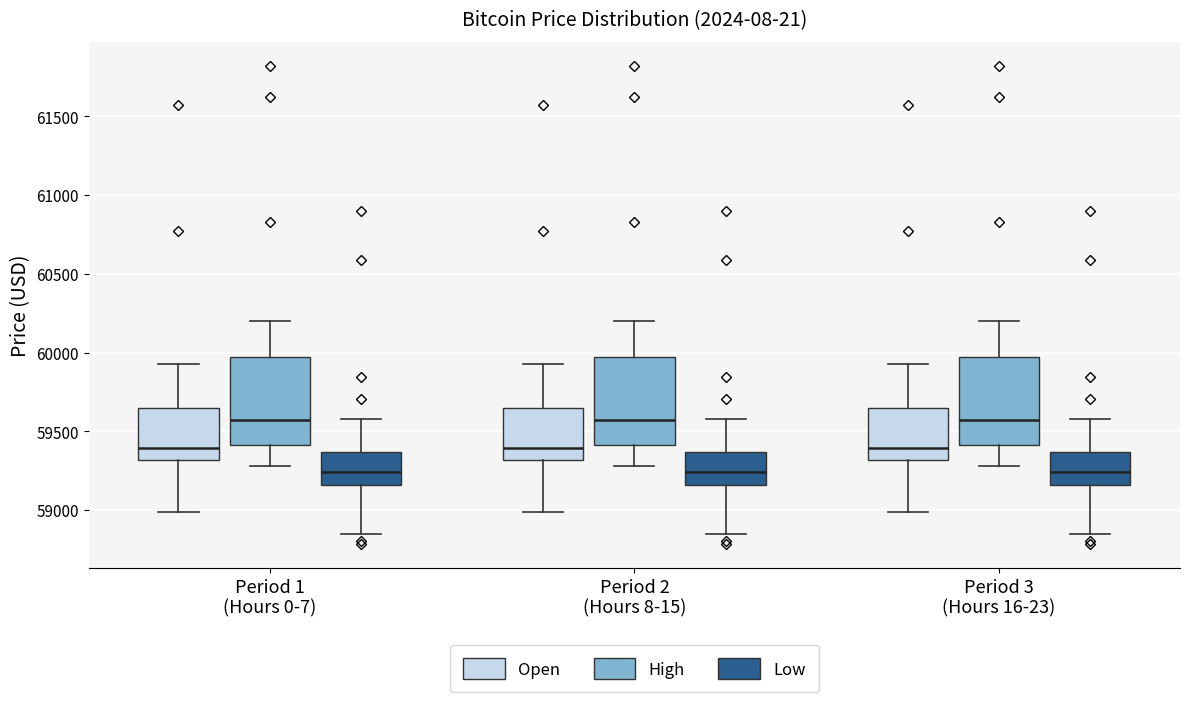

Reading left to right, transcribe this box plot: for each box, give where its median line is, the range the box spans, and where its two whiskers end, as read against the y-axis. The values are not printed on the chart, so give them approximately, as read against the axis.

Period 1 (Hours 0-7) (Open): median 59400, box 59300 to 59650, whiskers 59000 to 59950
Period 1 (Hours 0-7) (High): median 59550, box 59400 to 59950, whiskers 59300 to 60200
Period 1 (Hours 0-7) (Low): median 59250, box 59150 to 59350, whiskers 58850 to 59600
Period 2 (Hours 8-15) (Open): median 59400, box 59300 to 59650, whiskers 59000 to 59950
Period 2 (Hours 8-15) (High): median 59550, box 59400 to 59950, whiskers 59300 to 60200
Period 2 (Hours 8-15) (Low): median 59250, box 59150 to 59350, whiskers 58850 to 59600
Period 3 (Hours 16-23) (Open): median 59400, box 59300 to 59650, whiskers 59000 to 59950
Period 3 (Hours 16-23) (High): median 59550, box 59400 to 59950, whiskers 59300 to 60200
Period 3 (Hours 16-23) (Low): median 59250, box 59150 to 59350, whiskers 58850 to 59600